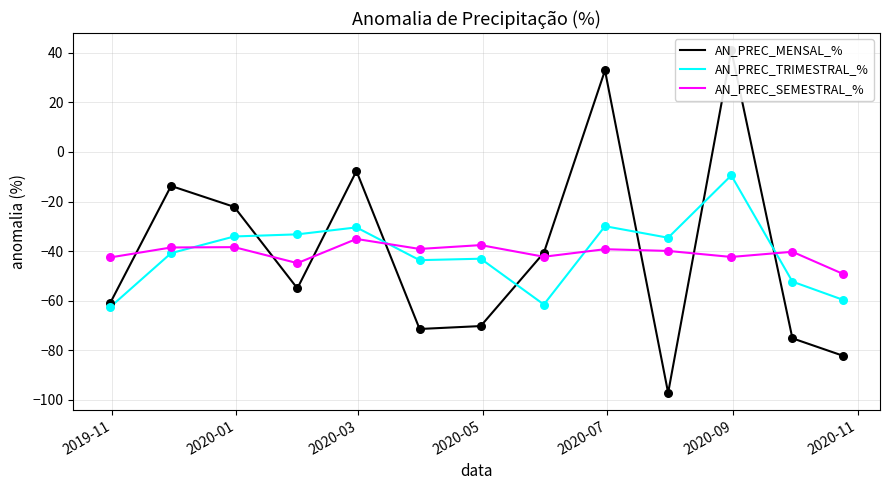

At how many categories does at least one series exceed 15?

2